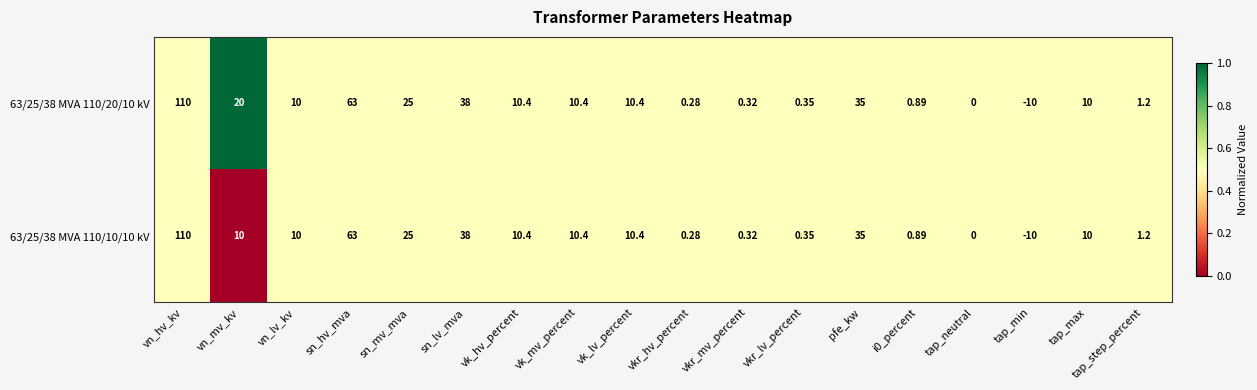

At which category does the chart reach its peak across all series?

vn_hv_kv